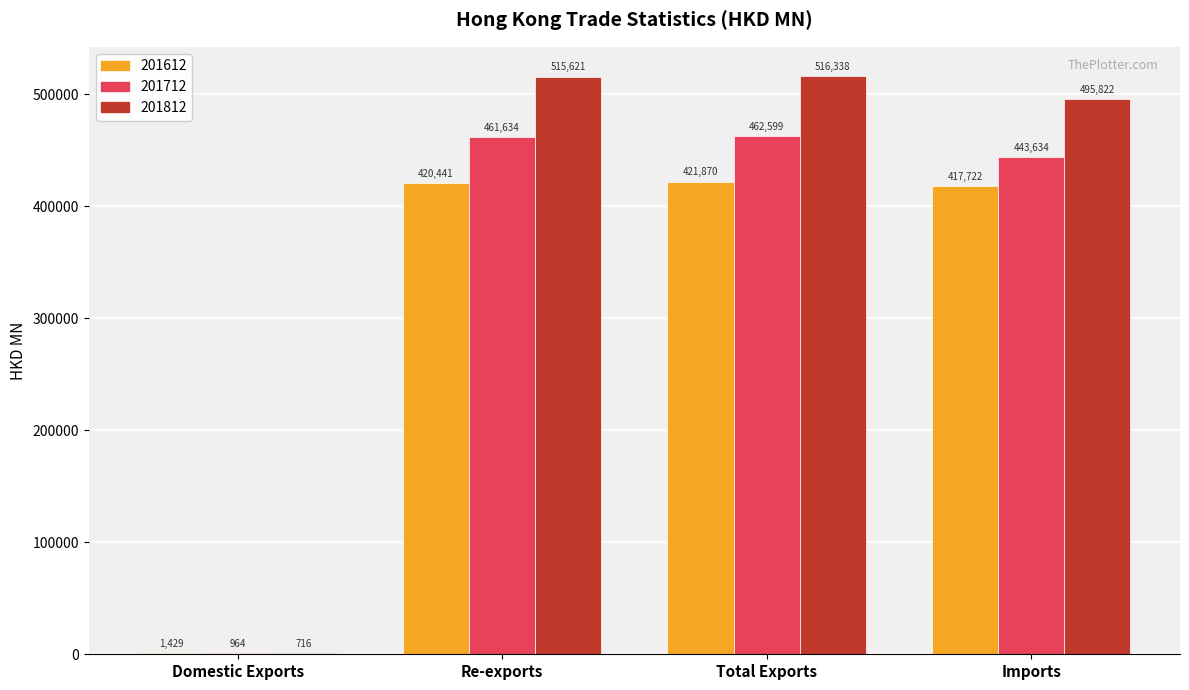

Which series changed the most between Re-exports and Total Exports?

201612